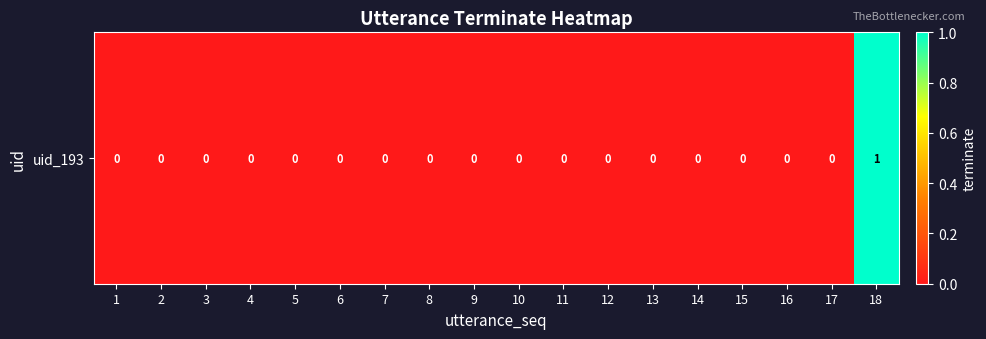

Where is the data nearest to the value 0?

1